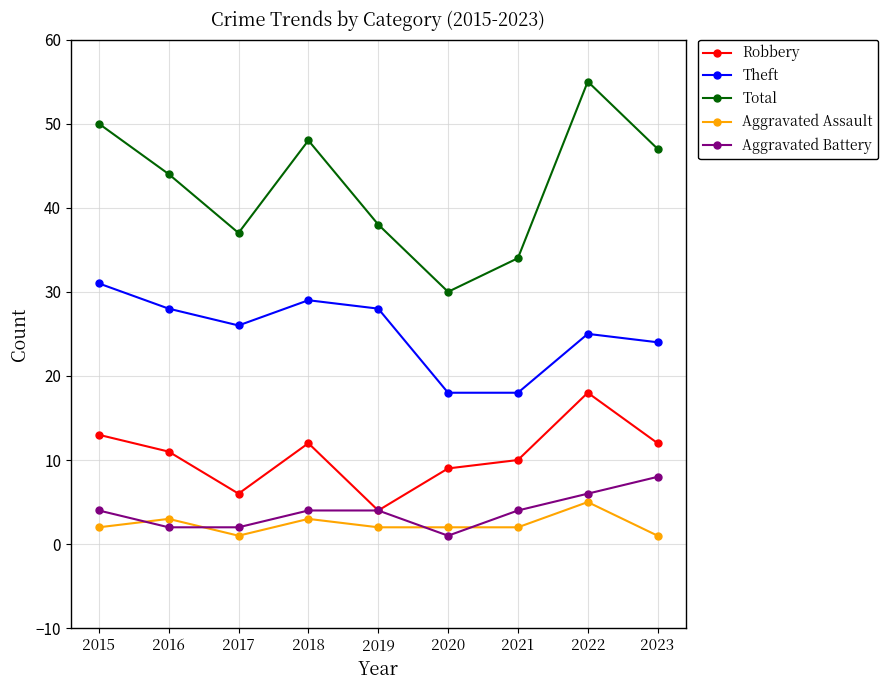

Reading left to right, what are all the values shown in this chart?

Robbery: 2015=13	2016=11	2017=6	2018=12	2019=4	2020=9	2021=10	2022=18	2023=12
Theft: 2015=31	2016=28	2017=26	2018=29	2019=28	2020=18	2021=18	2022=25	2023=24
Total: 2015=50	2016=44	2017=37	2018=48	2019=38	2020=30	2021=34	2022=55	2023=47
Aggravated Assault: 2015=2	2016=3	2017=1	2018=3	2019=2	2020=2	2021=2	2022=5	2023=1
Aggravated Battery: 2015=4	2016=2	2017=2	2018=4	2019=4	2020=1	2021=4	2022=6	2023=8